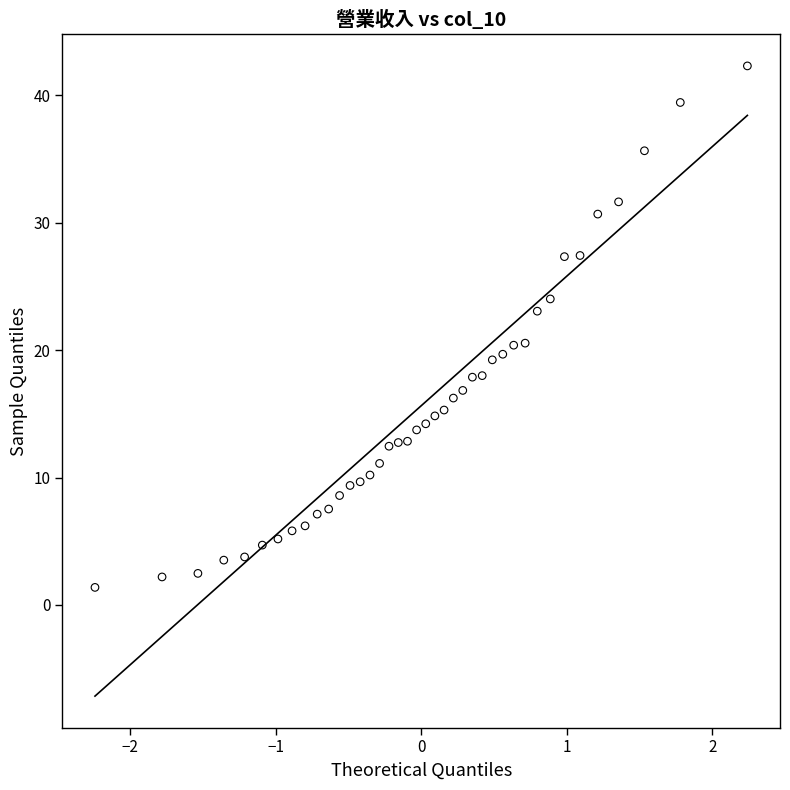

What is the range of Y values (max minus min)?

40.9